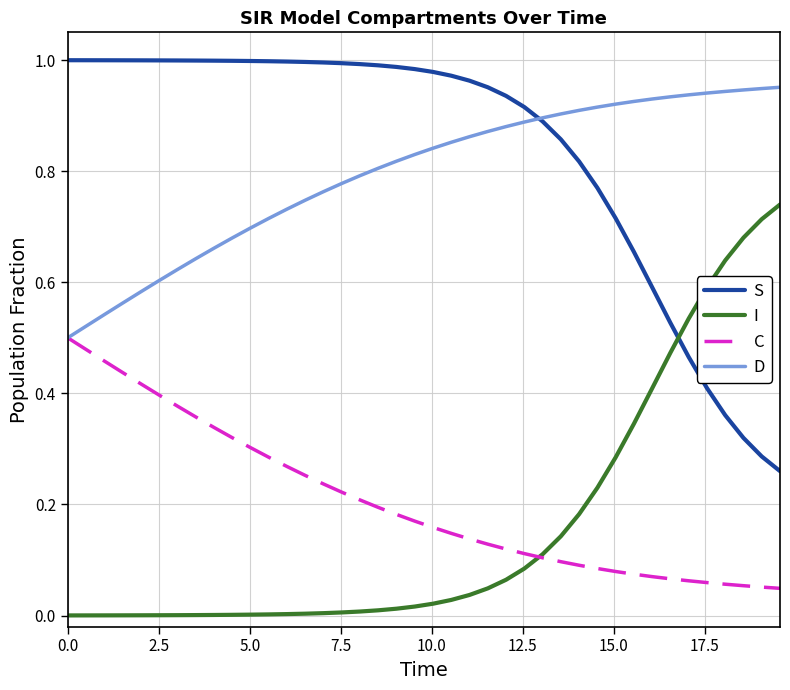

Count the number of data series in this chart.

4